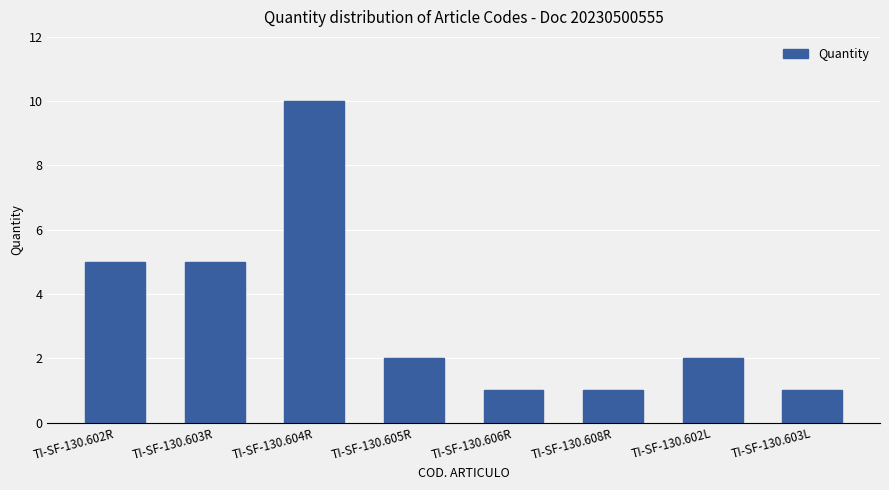

True or false: the data shows 1 at TI-SF-130.608R.

True